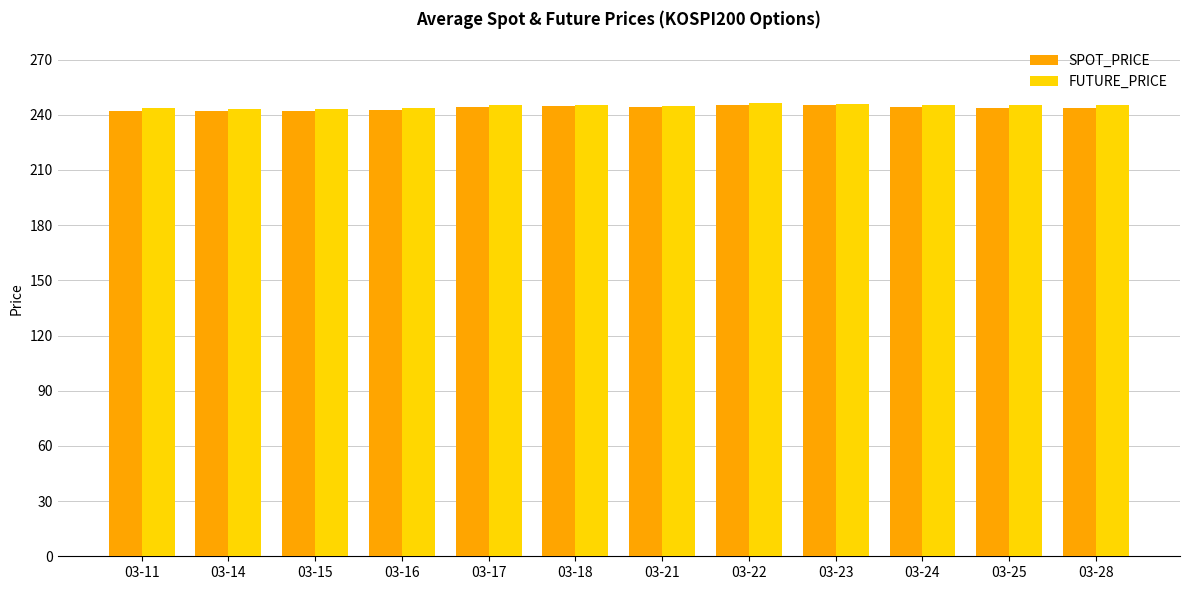

What is the spread (max minus min) of values at 03-15?

1.4